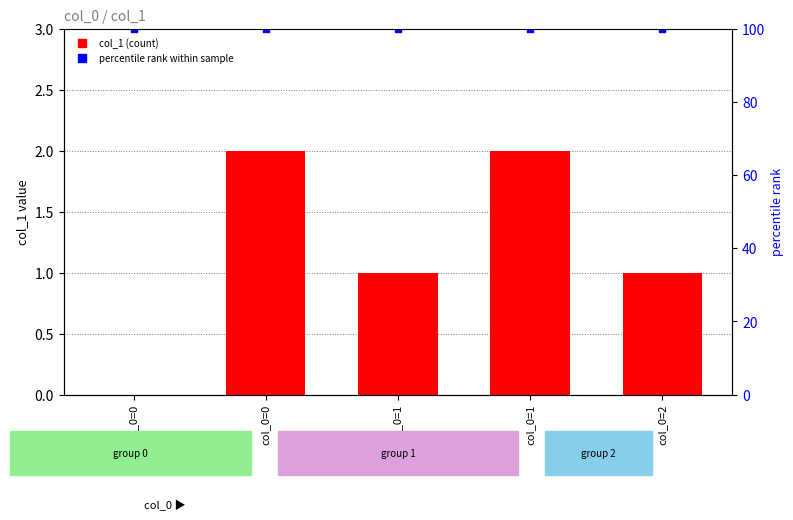

At which category is the sum across all series the highest?

col_0=0